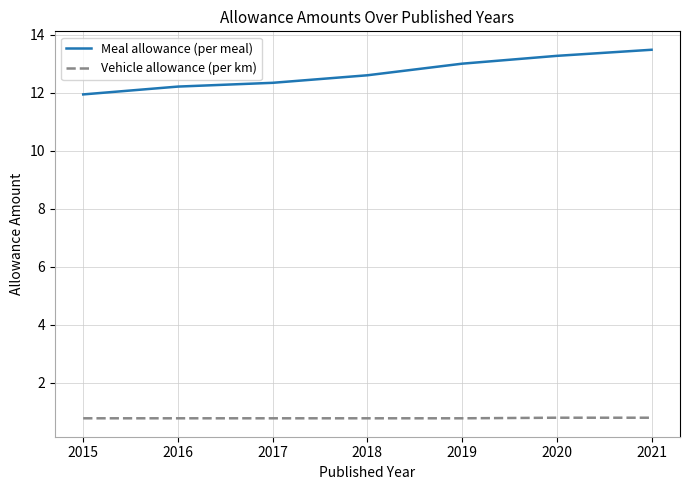

How many lines are shown in the chart?

2